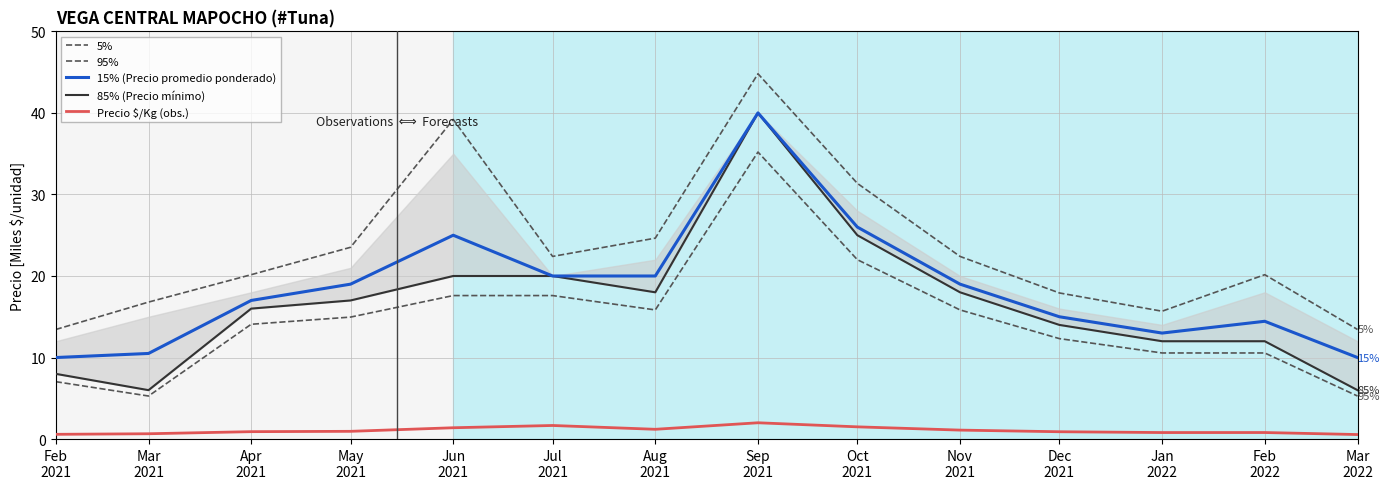

At which label does 85% (Precio mínimo) first exceed 17?

Jun
2021